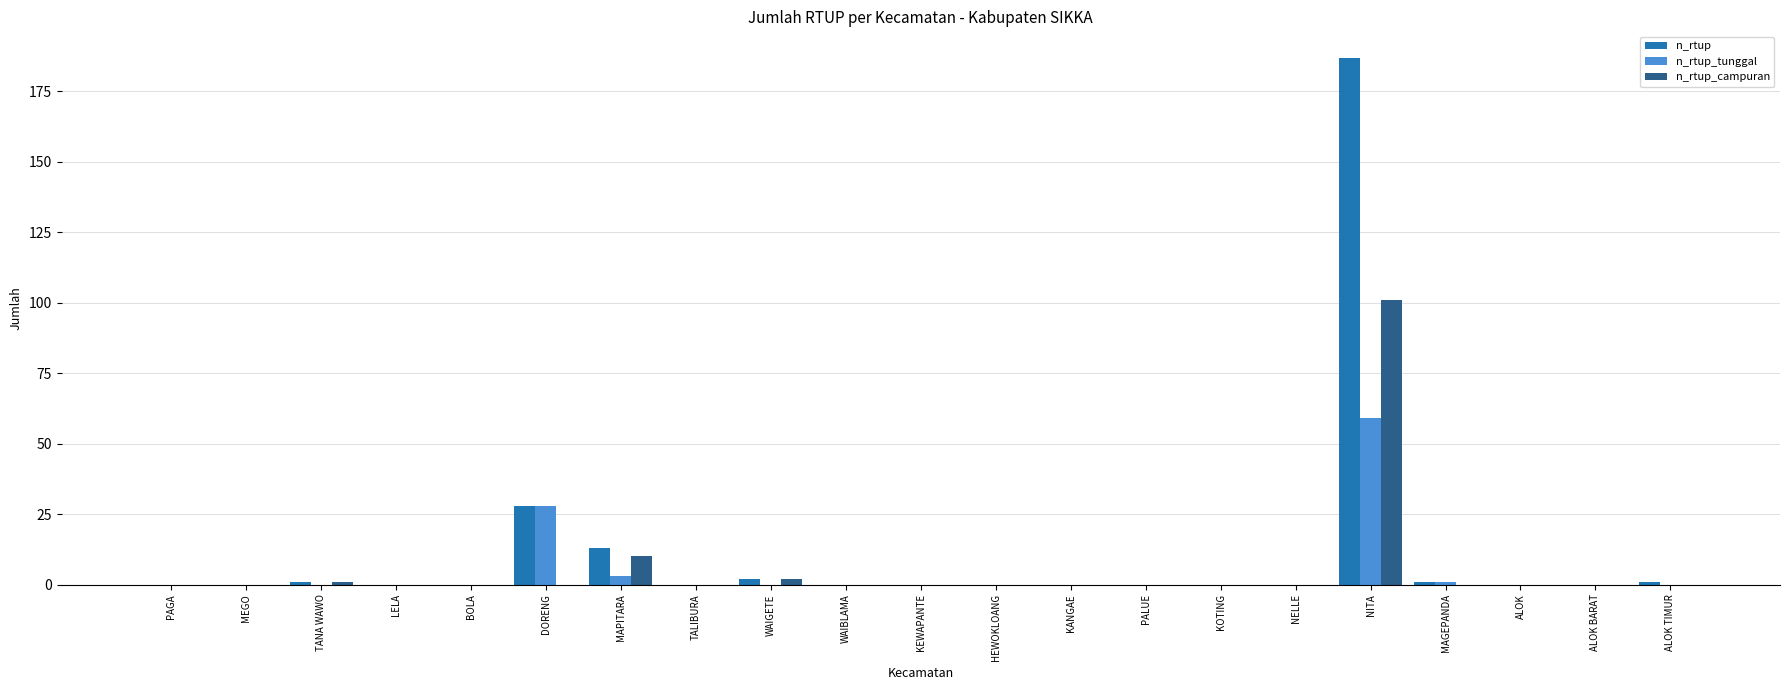

What is the sum of all n_rtup_campuran values?

114